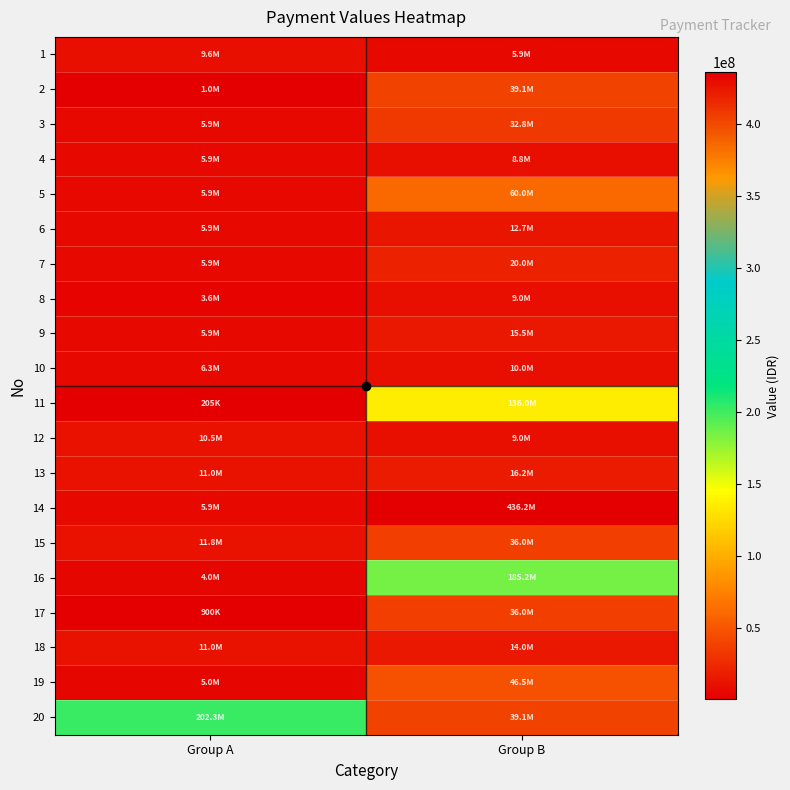

How many distinct data groups are displayed?

20